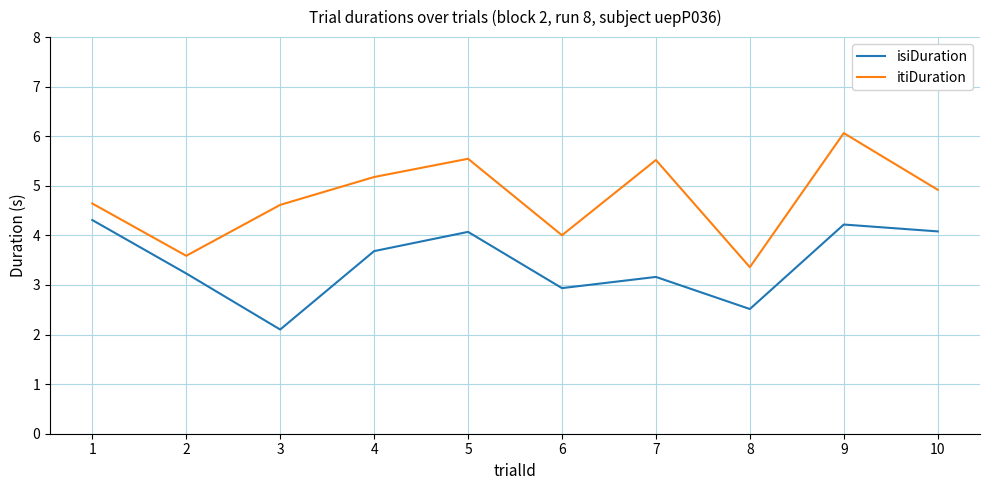

What is the difference between the isiDuration values at 1 and 7?

1.1